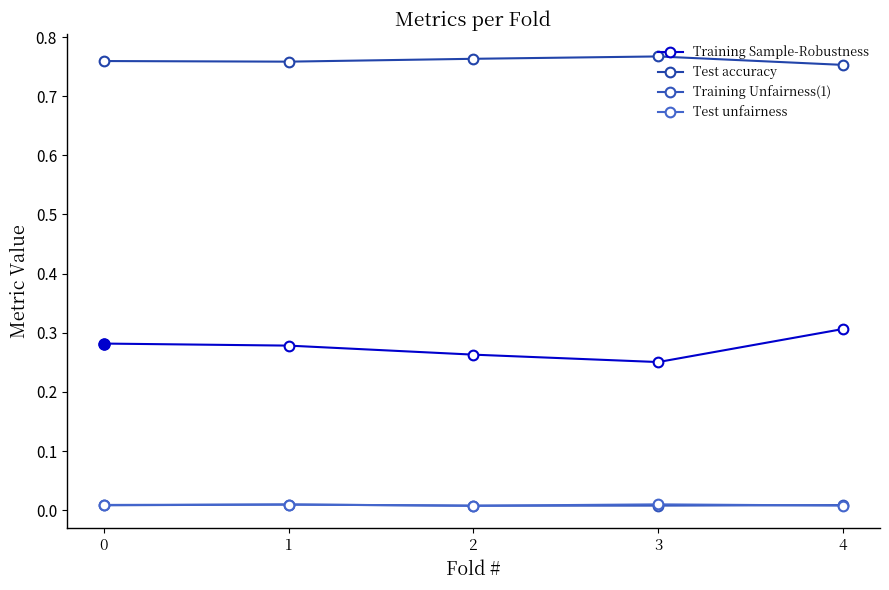

True or false: Test accuracy has a value of 0.8 at 4.

True